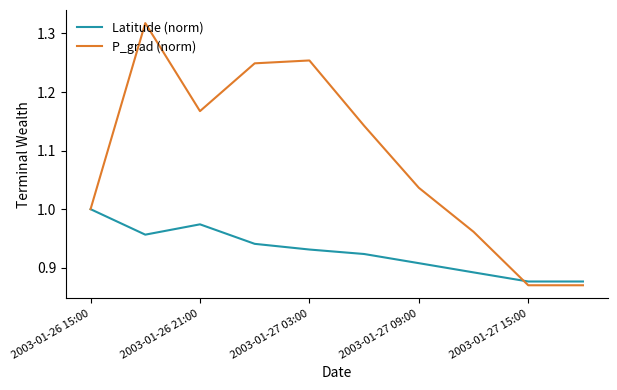

Rank the series by their average value, from highest to lowest.

P_grad (norm), Latitude (norm)